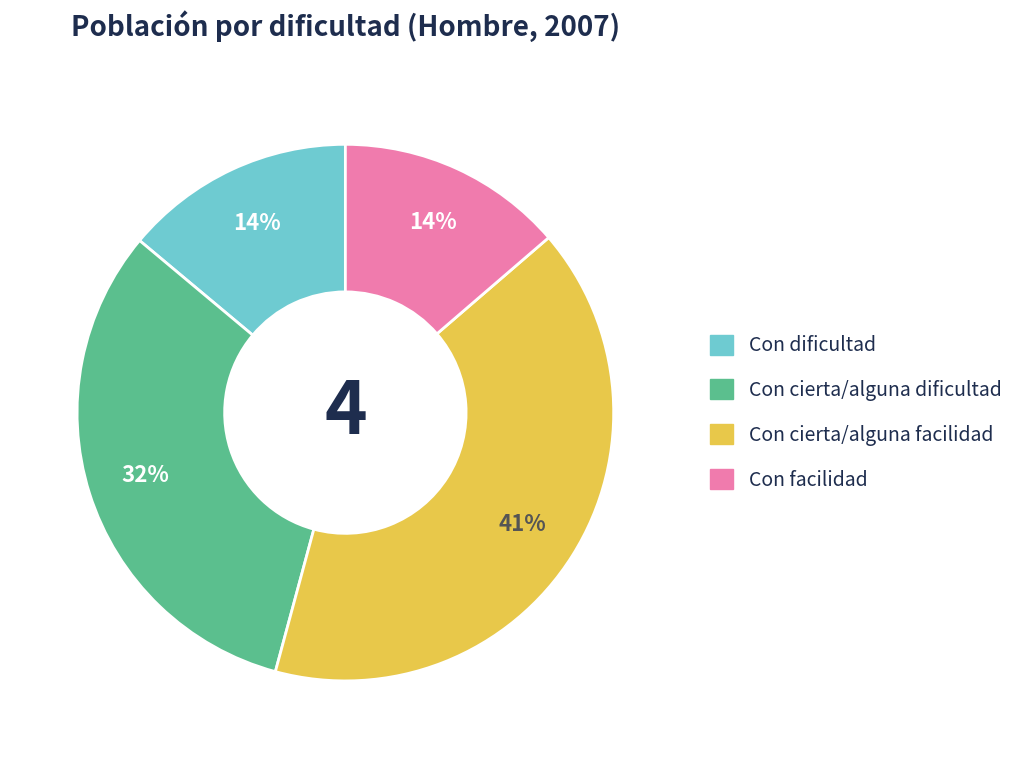

Between Con dificultad and Con cierta/alguna dificultad, which is larger?

Con cierta/alguna dificultad